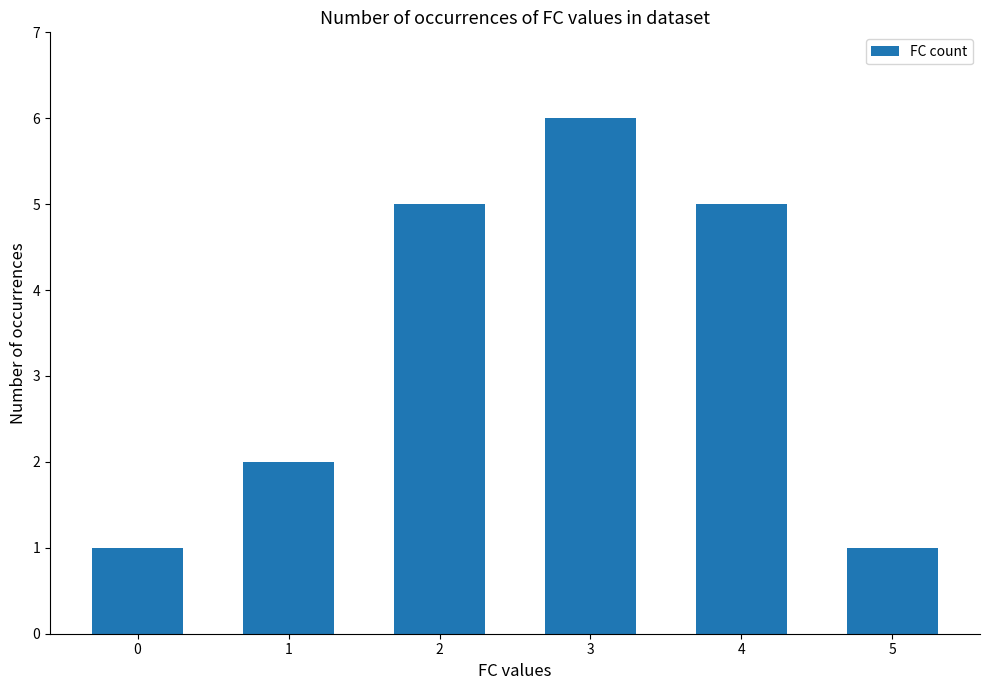

What is the change in value from 4 to 5?

-4